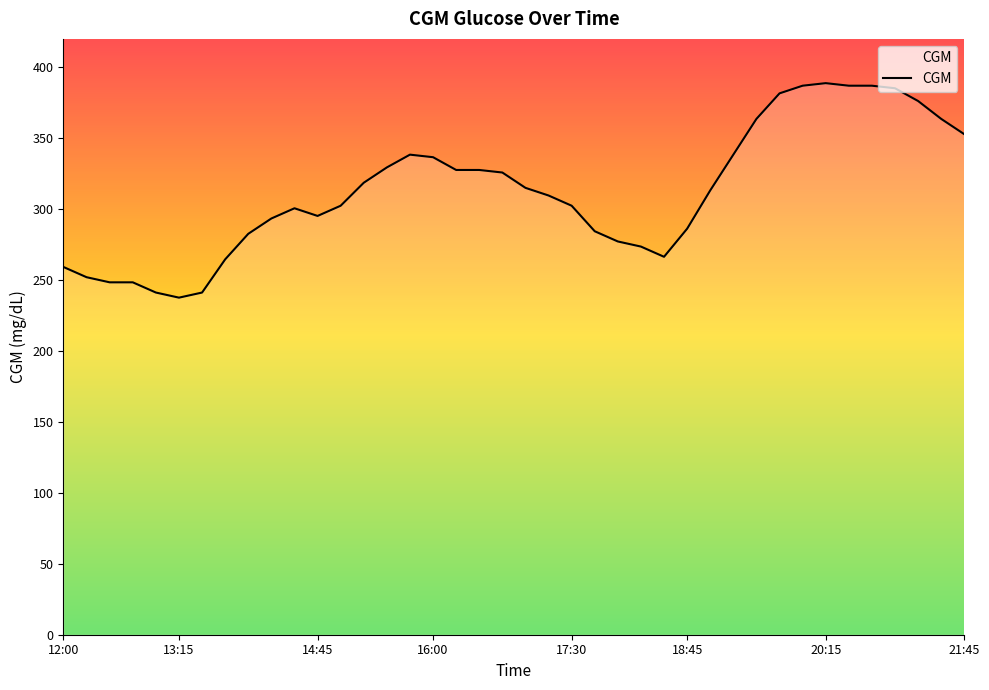

Reading left to right, what are all the values shown in this chart?

259.2	252.0	248.4	248.4	241.2	237.6	241.2	264.6	282.6	293.4	300.6	295.2	302.4	318.6	329.4	338.4	336.6	327.6	327.6	325.8	315.0	309.6	302.4	284.4	277.2	273.6	266.4	286.2	313.2	338.4	363.6	381.6	387.0	388.8	387.0	387.0	385.2	376.2	363.6	352.8